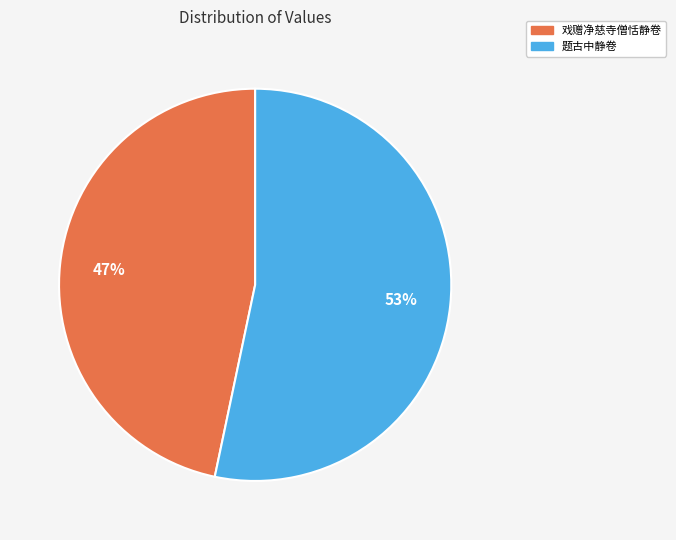

Which category has the smallest portion of the pie?

戏赠净慈寺僧恬静卷